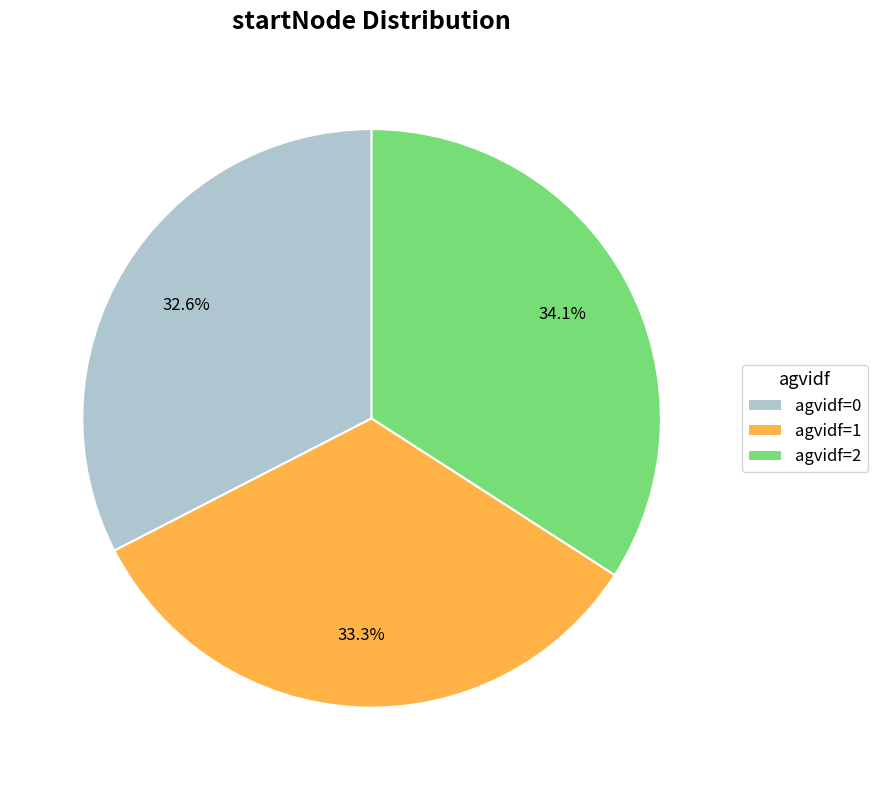

Which slice is the largest?

agvidf=2